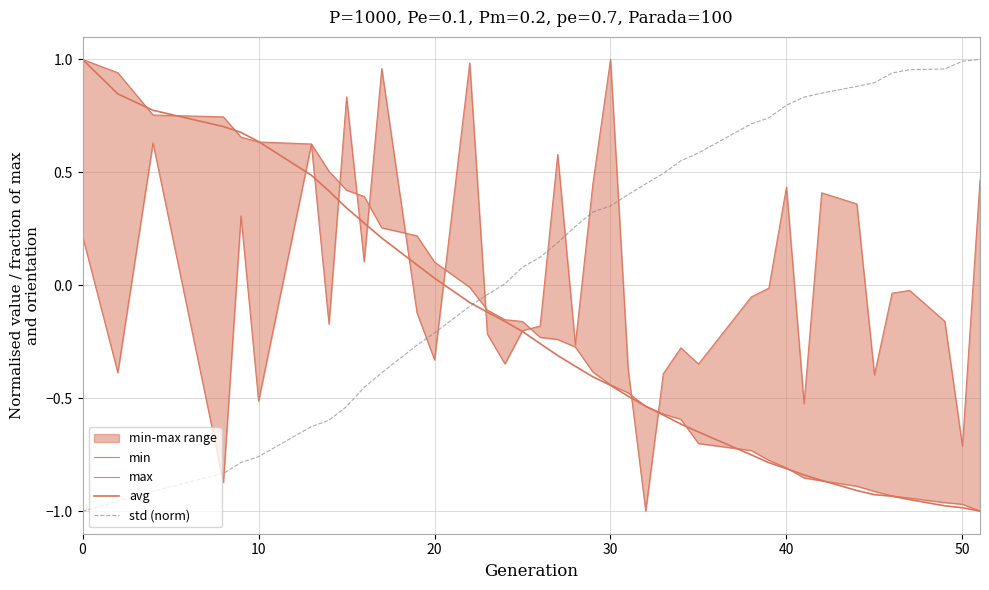

True or false: max has more than 0 interior local peaks.

True